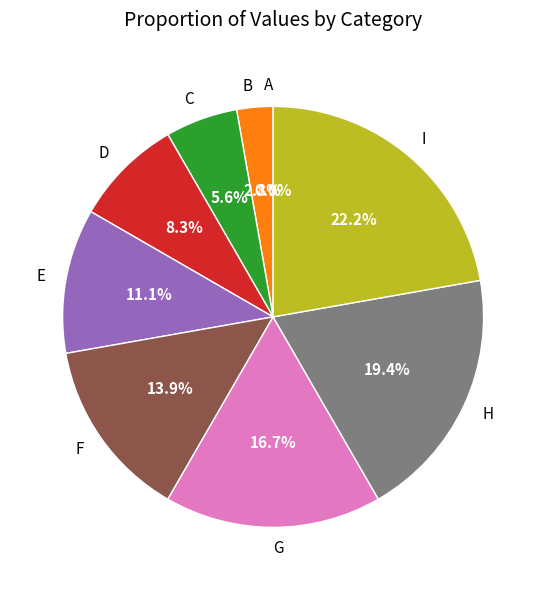

Which slice is the largest?

I